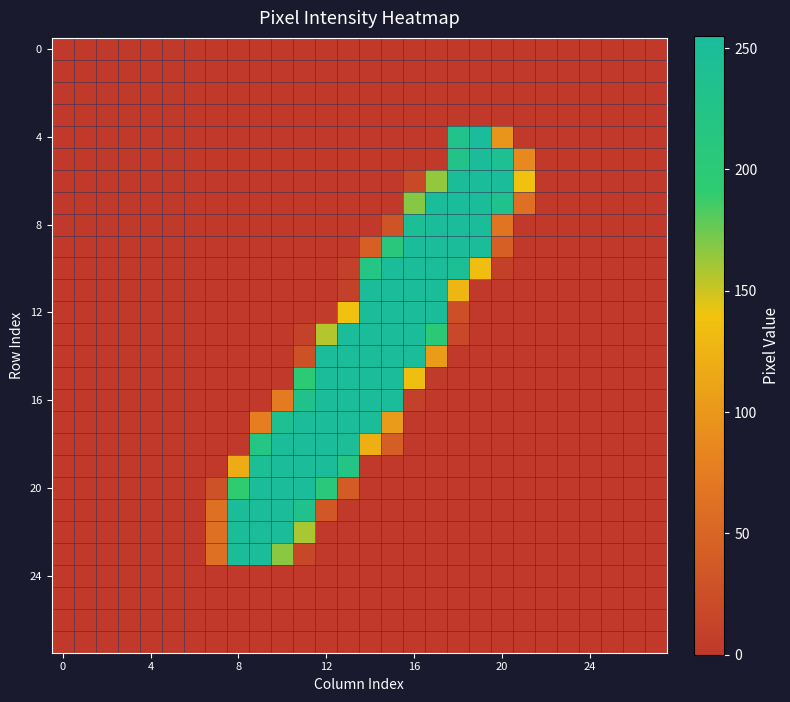

How many distinct data groups are displayed?

28